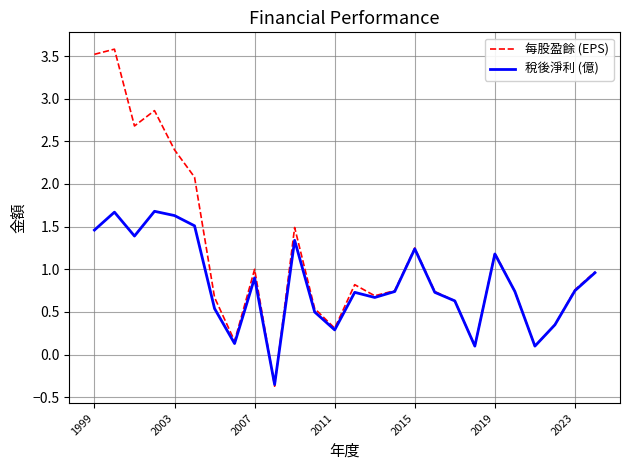

Which series has the widest spread of values?

每股盈餘 (EPS)